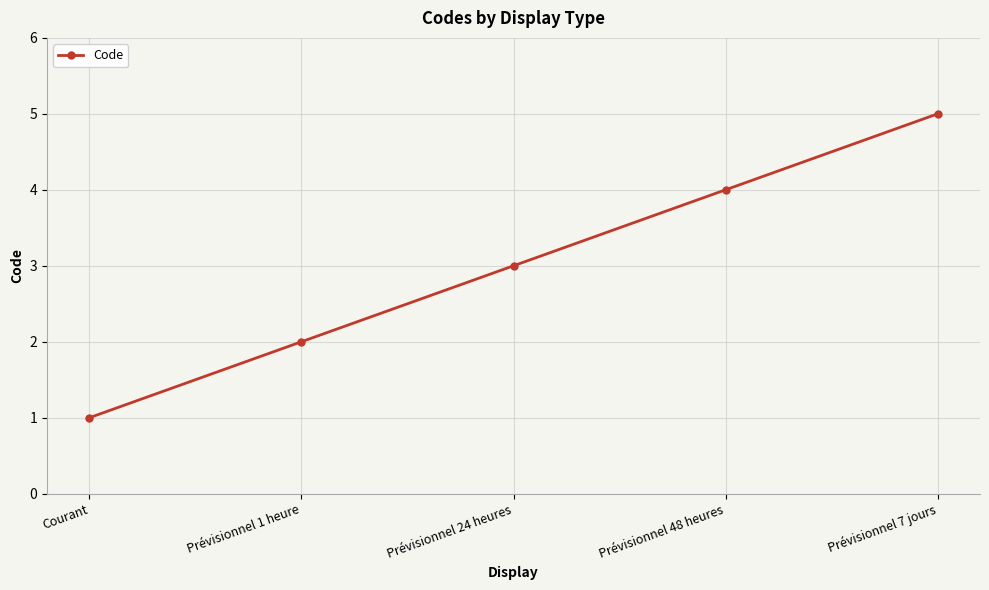

What is the difference between the second highest and second lowest values?

2